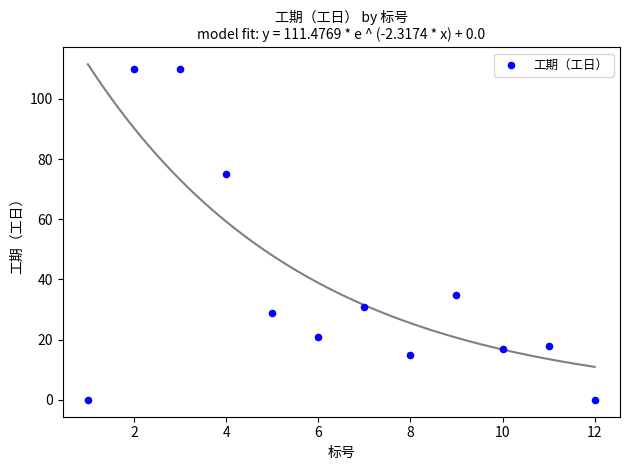

What is the average Y value?

38